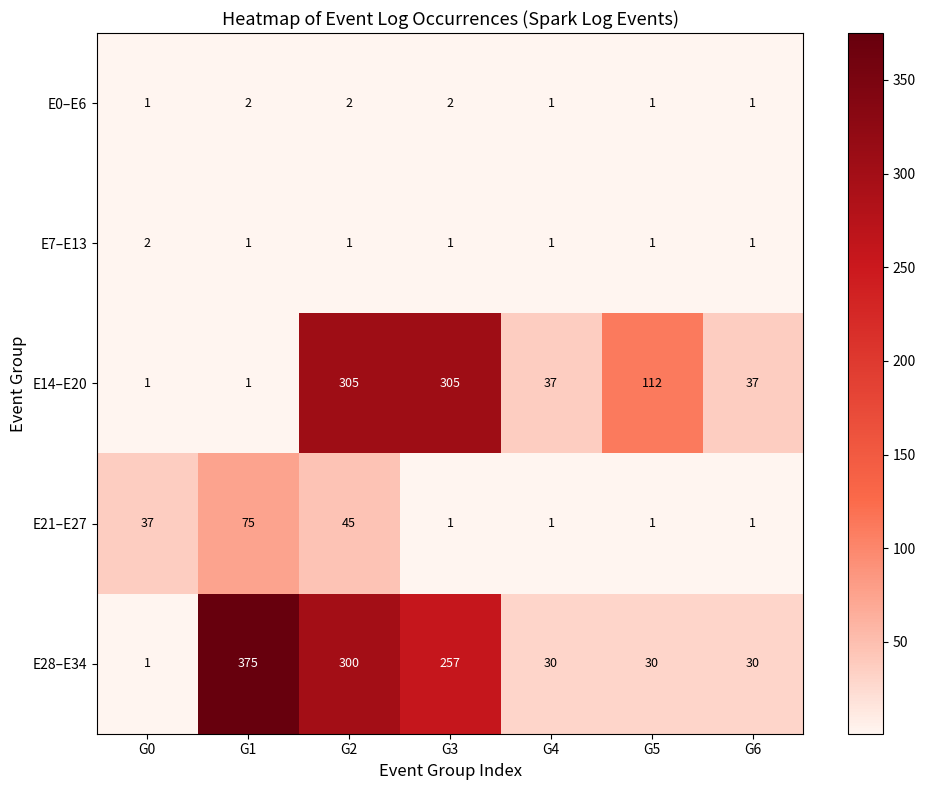

Between G3 and G5, which series saw the biggest shift?

E28–E34